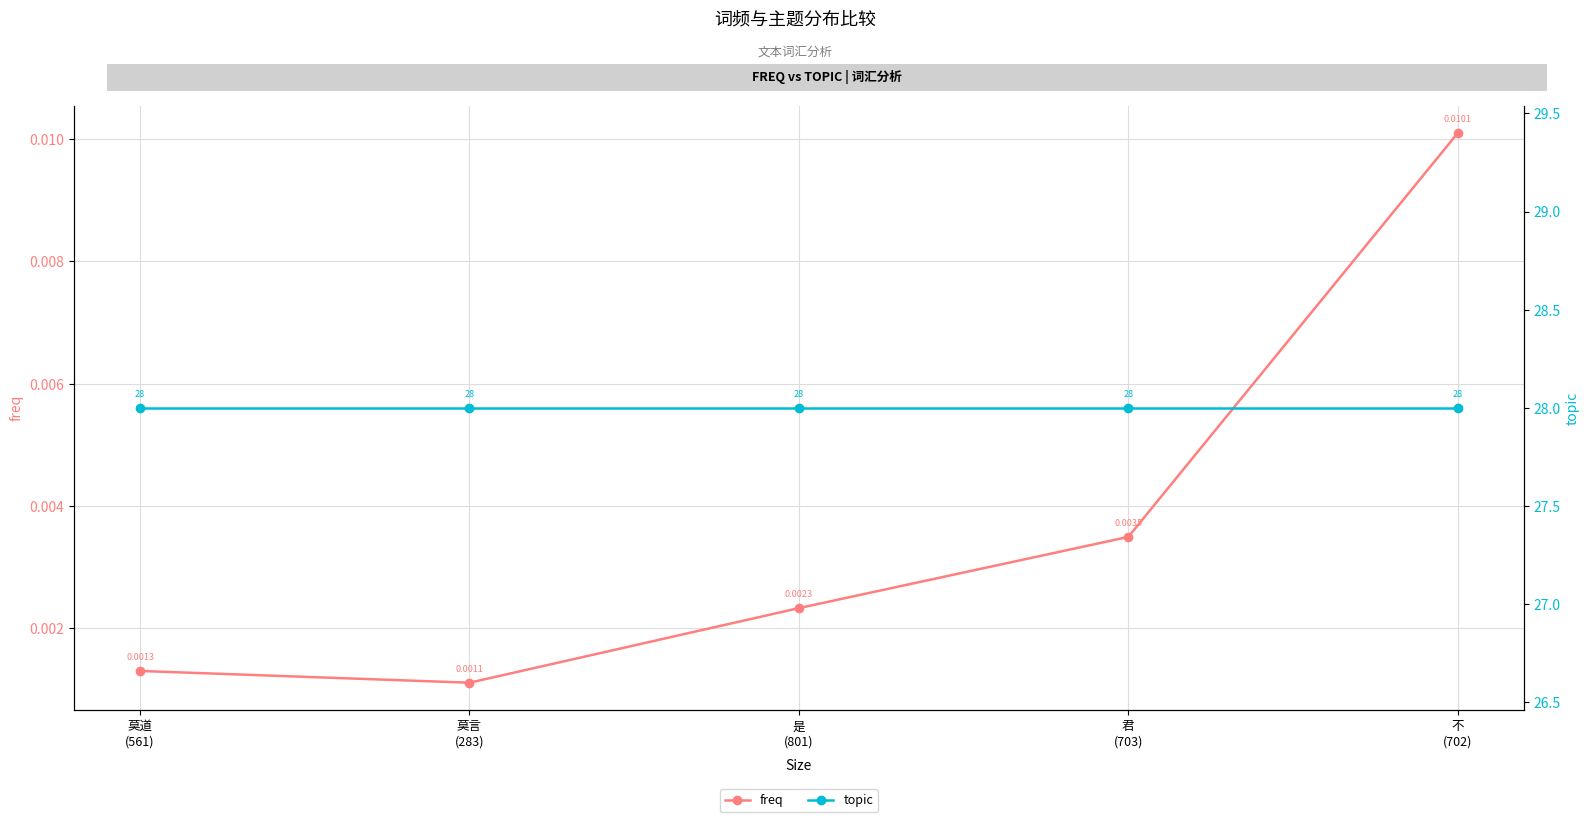

The topic series shows 49.5 at 君
(703). True or false?

False